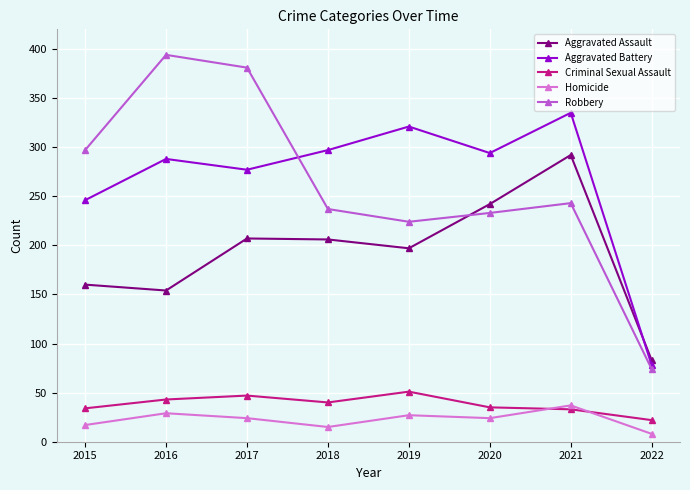

Is it true that Robbery equals 224 at 2019?

True